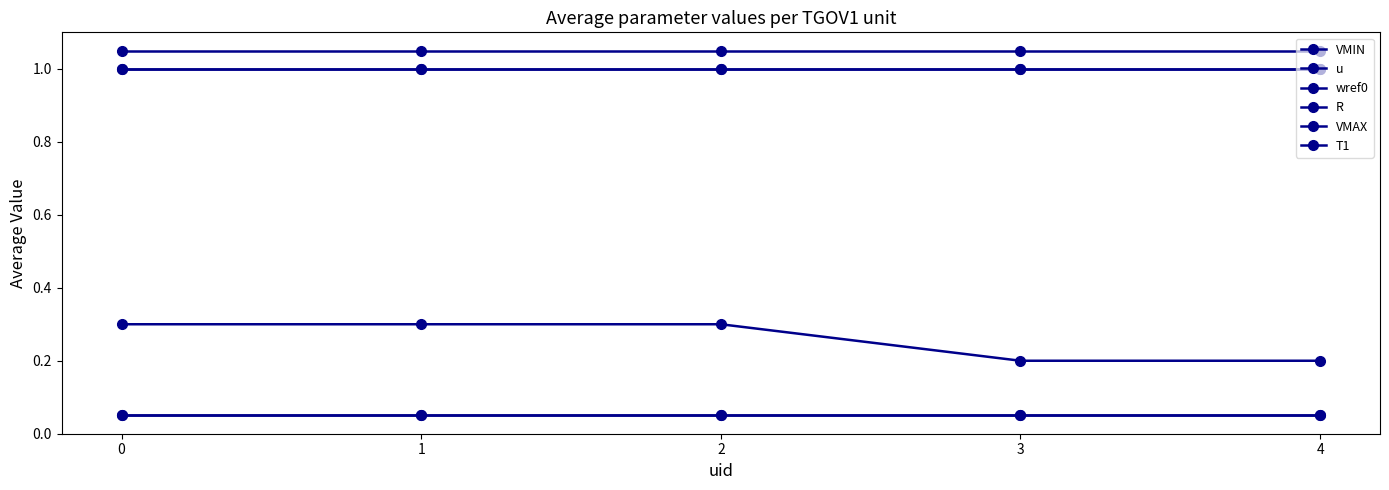

Between 0 and 3, which series saw the biggest shift?

VMIN